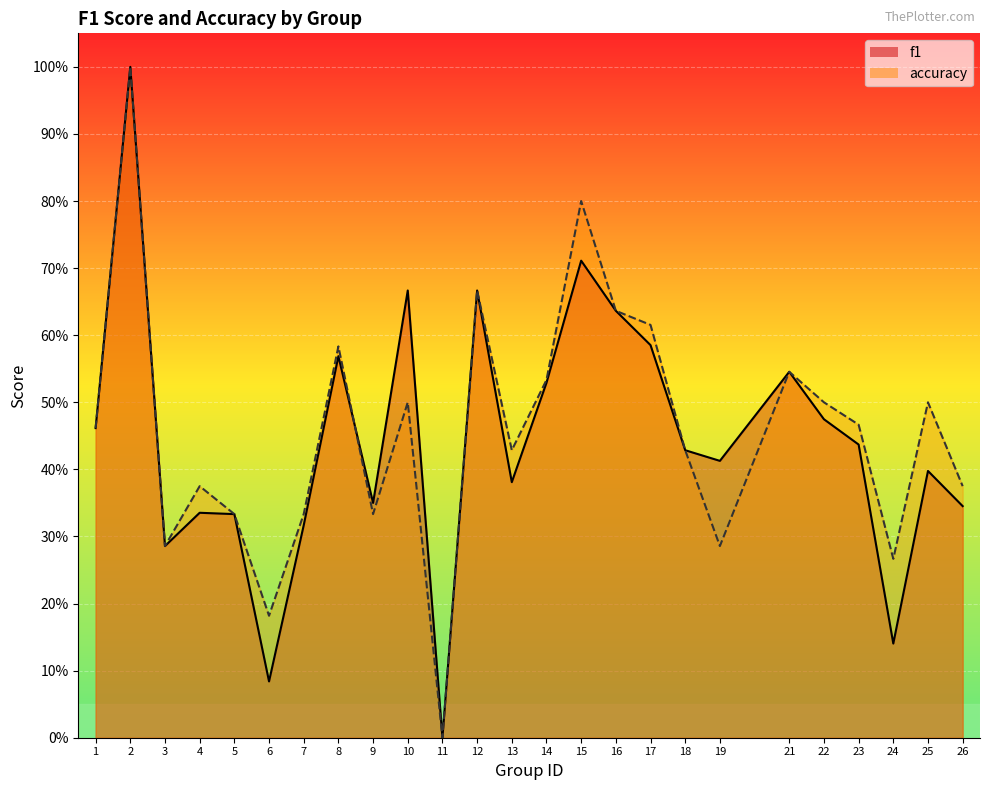

At which category is the sum across all series the highest?

2